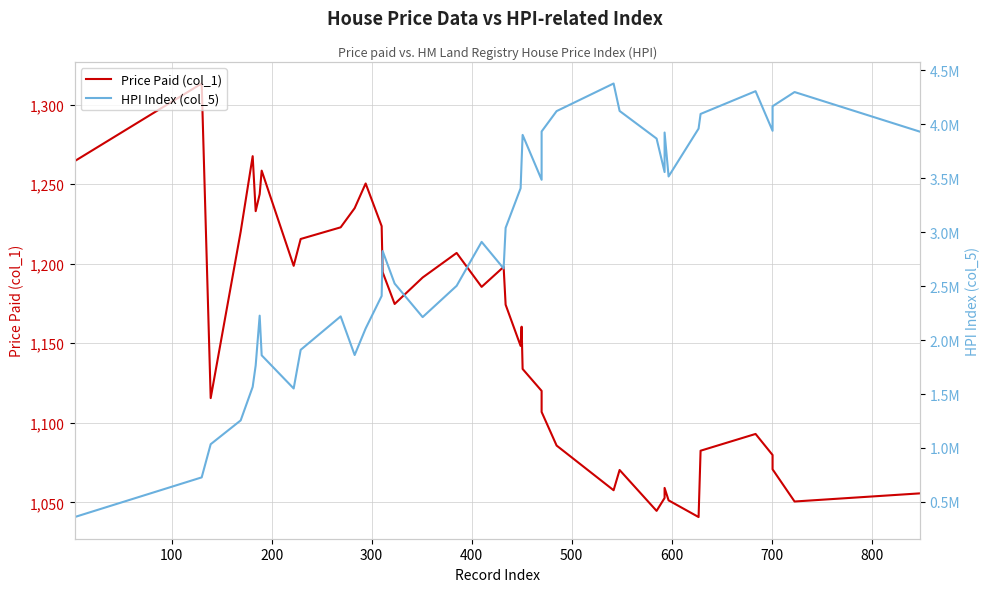

At how many categories does at least one series exceed 2025368?

30